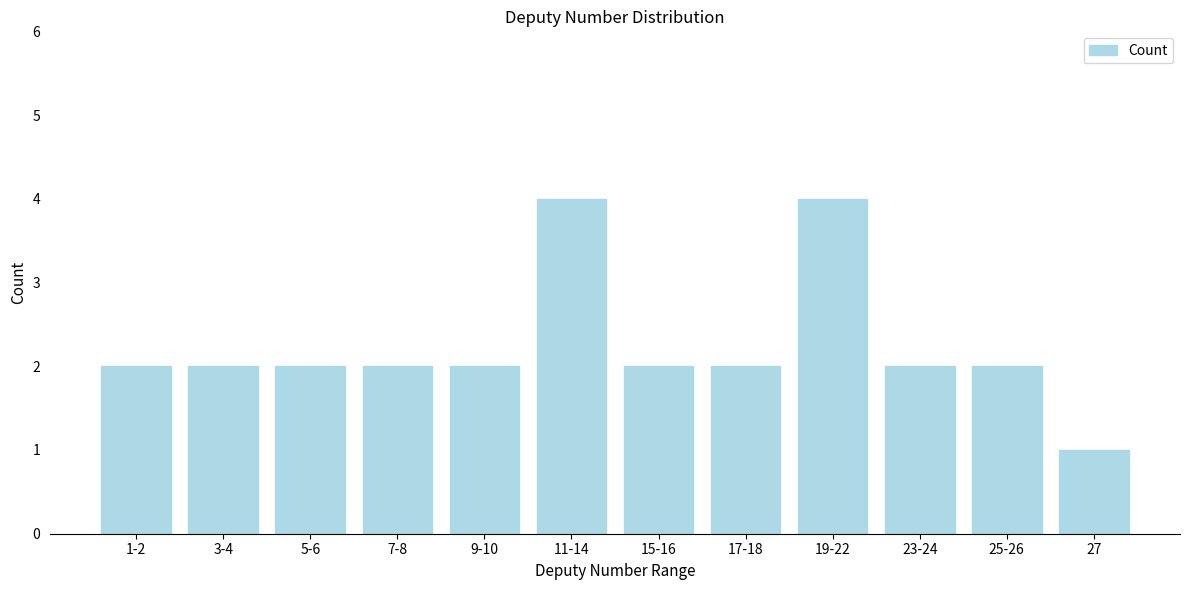

Reading left to right, what are all the values shown in this chart?

1-2=2	3-4=2	5-6=2	7-8=2	9-10=2	11-14=4	15-16=2	17-18=2	19-22=4	23-24=2	25-26=2	27=1